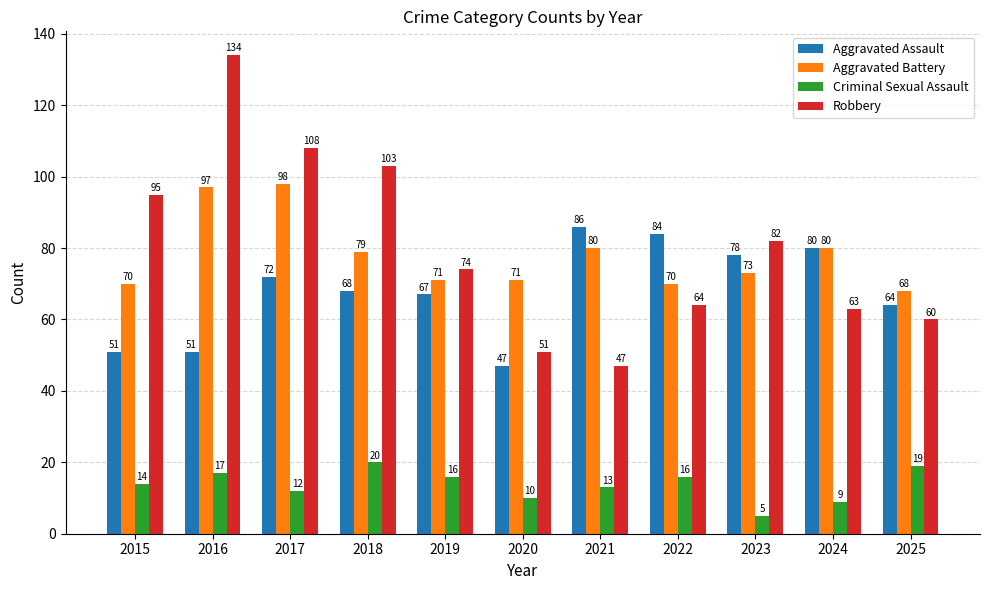

List the series in order of their peak value, lowest first.

Criminal Sexual Assault, Aggravated Assault, Aggravated Battery, Robbery